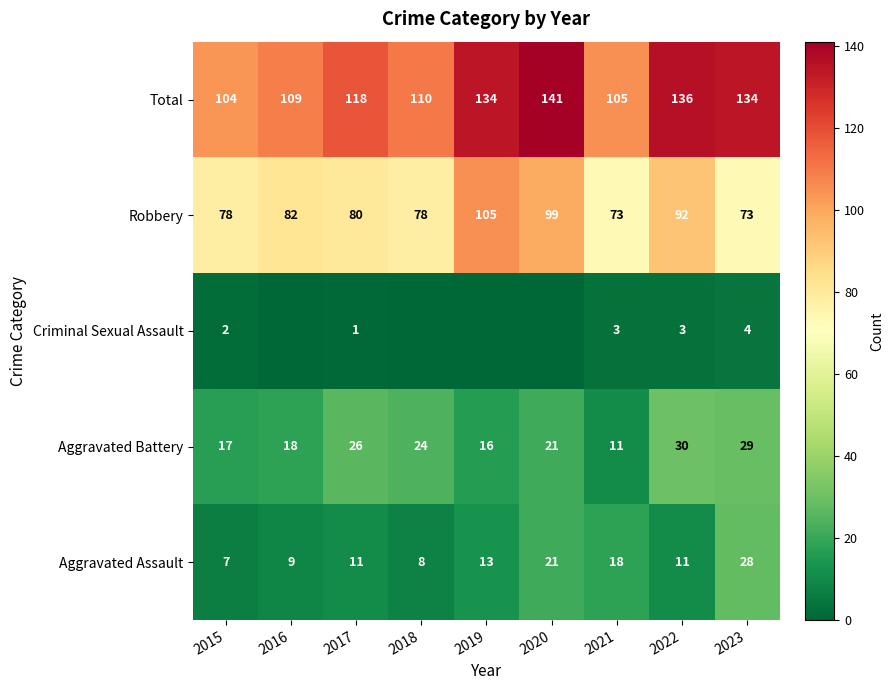

List the labels in order of Aggravated Battery value, largest first.

2022, 2023, 2017, 2018, 2020, 2016, 2015, 2019, 2021